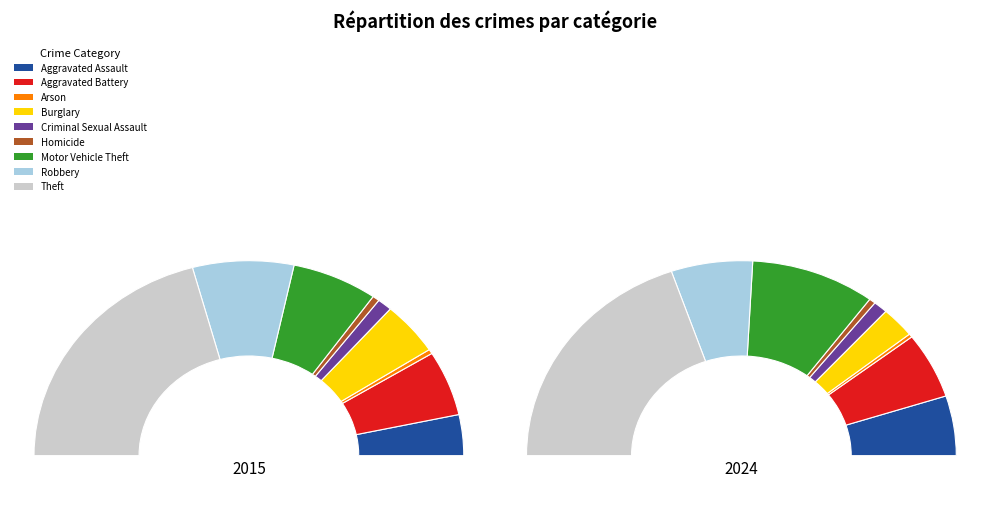

Is it true that 2 is 1% of the pie?

True